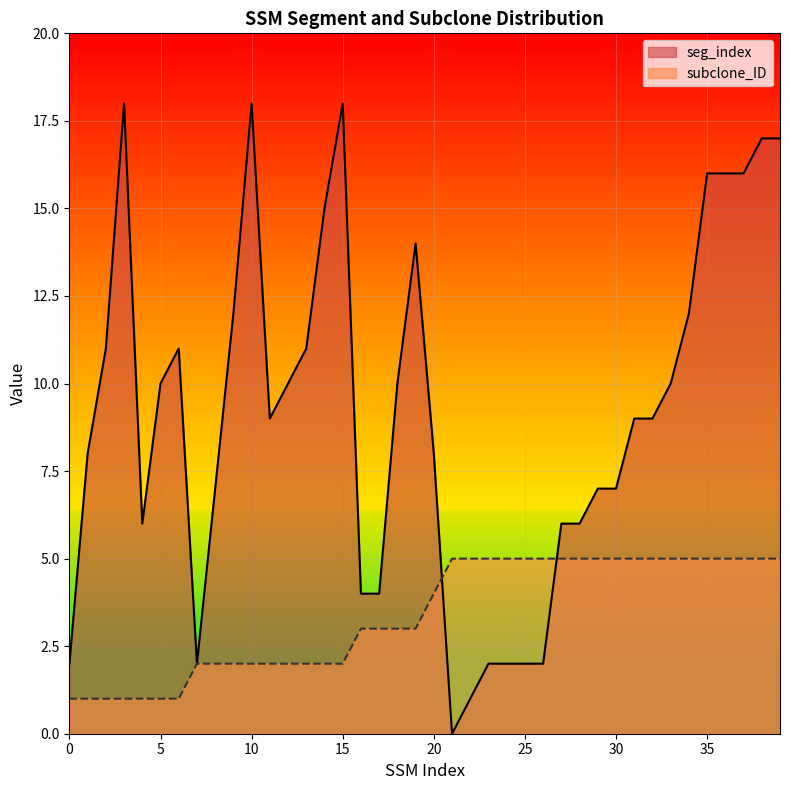

The seg_index series shows 1 at 17. True or false?

False